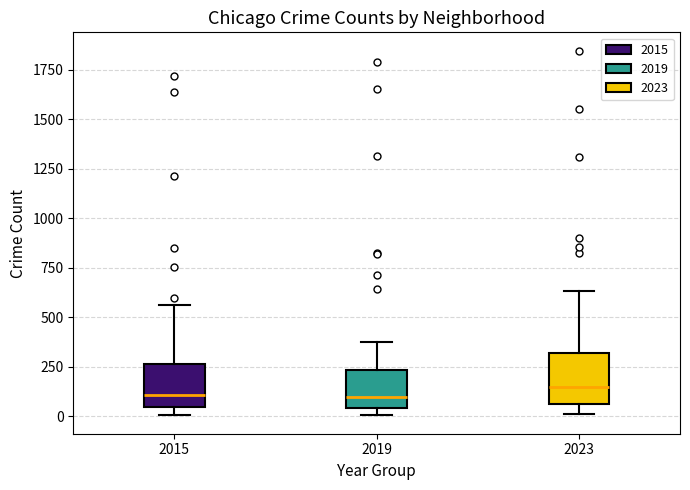

Where is the upper edge of the box at x = 2023 on the y-axis? The values are not printed on the chart, so give them approximately, as read against the axis.

300